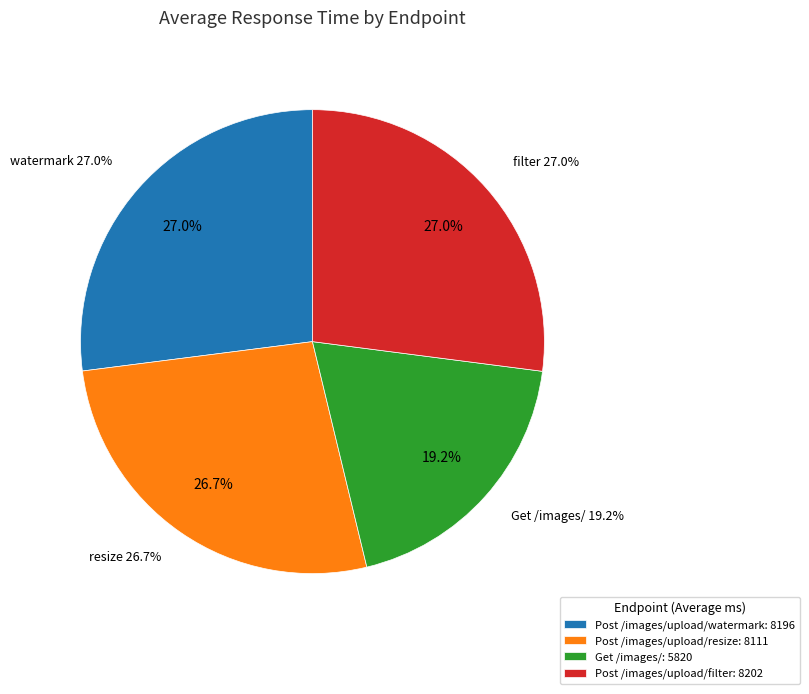

To the nearest percent, what is the combined percentage of Post /images/upload/resize and Get /images/?

46%